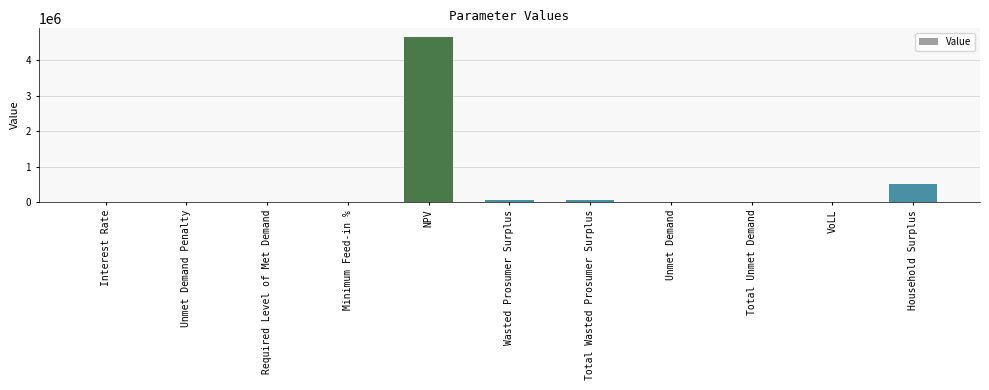

What value does the data have at NPV?

4661966.4